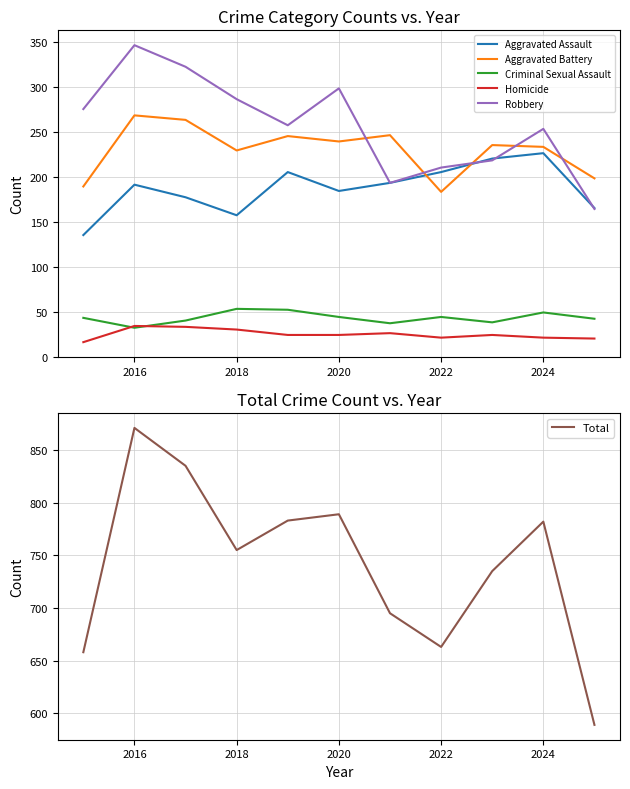

What is the sum of all Criminal Sexual Assault values?

474